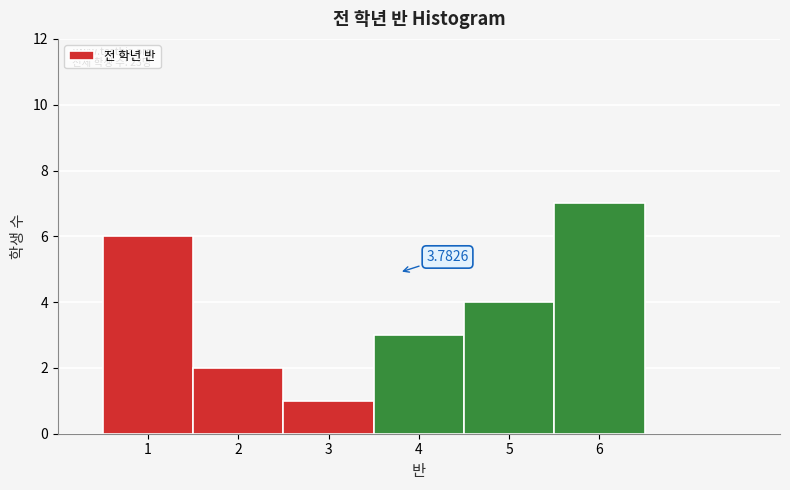

Which range on the x-axis has the tallest bar?

5.5 to 6.5